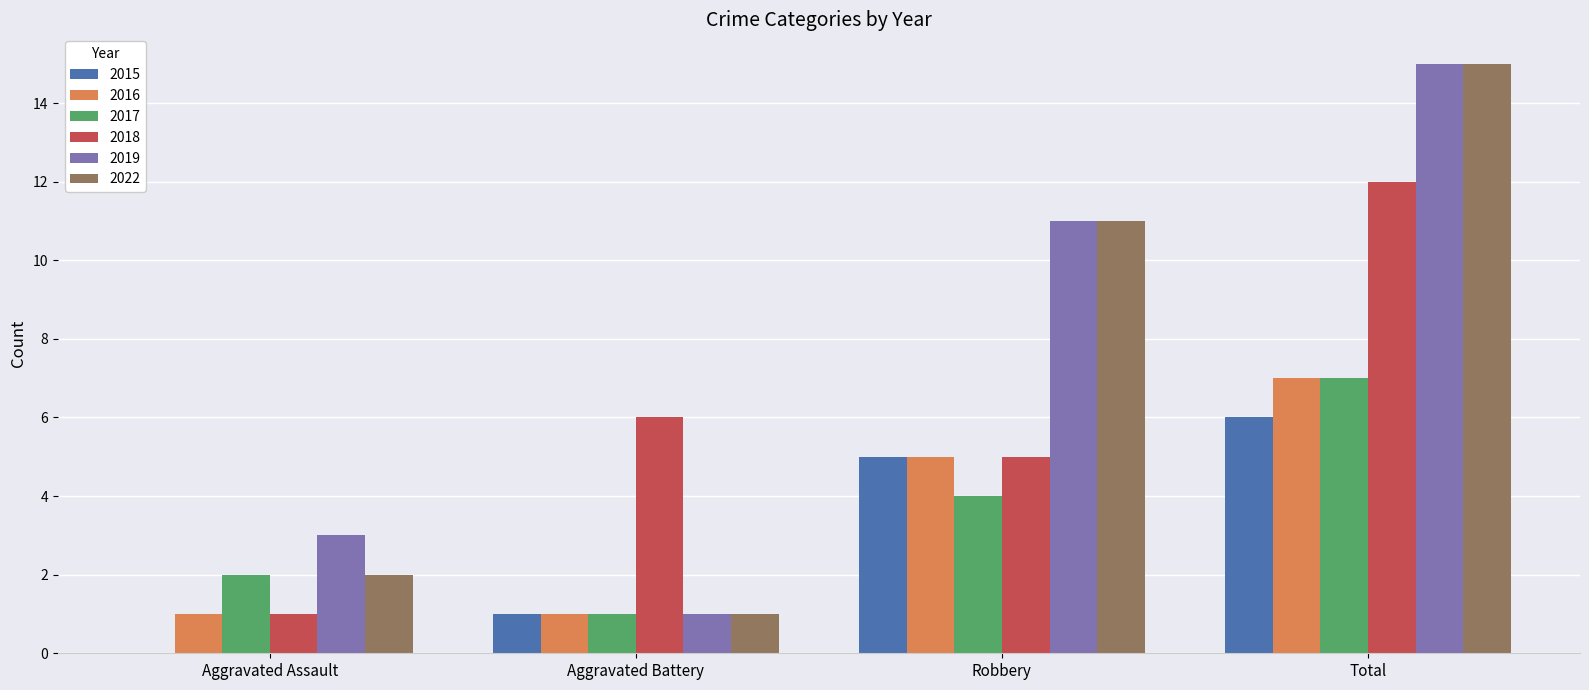

Reading left to right, what are all the values shown in this chart?

2015: 0	1	5	6
2016: 1	1	5	7
2017: 2	1	4	7
2018: 1	6	5	12
2019: 3	1	11	15
2022: 2	1	11	15